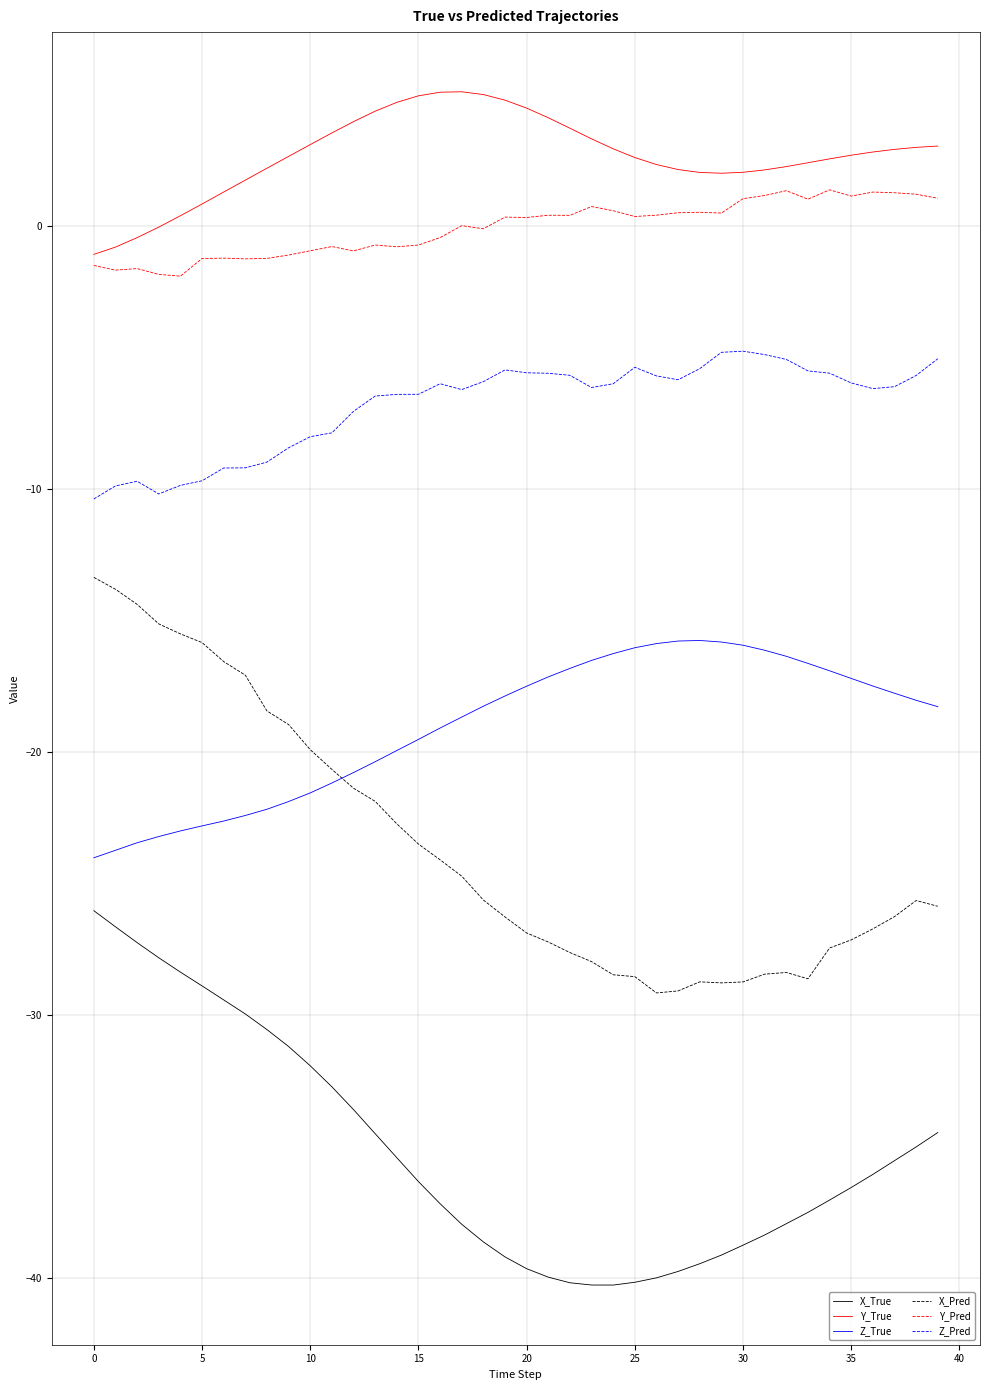

What is the difference between the maximum and second lowest values in the Y_True series?

5.9